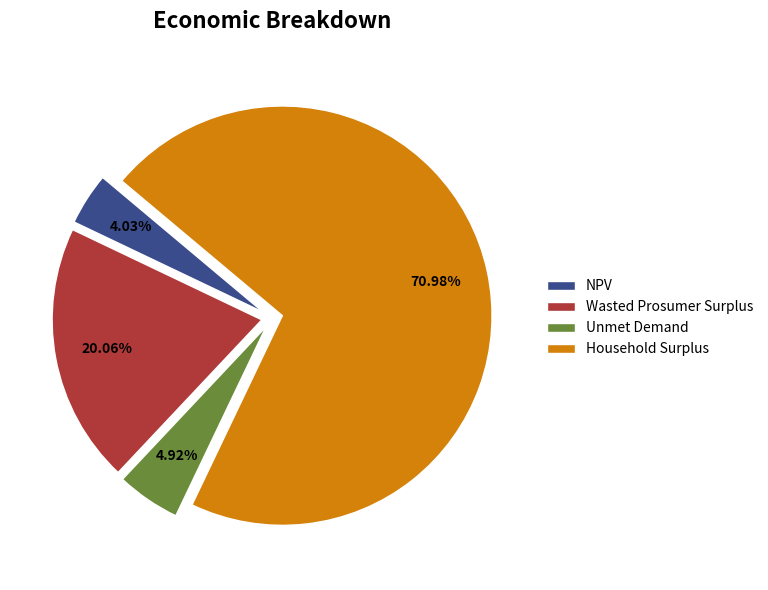

Which has a higher value, Household Surplus or Wasted Prosumer Surplus?

Household Surplus